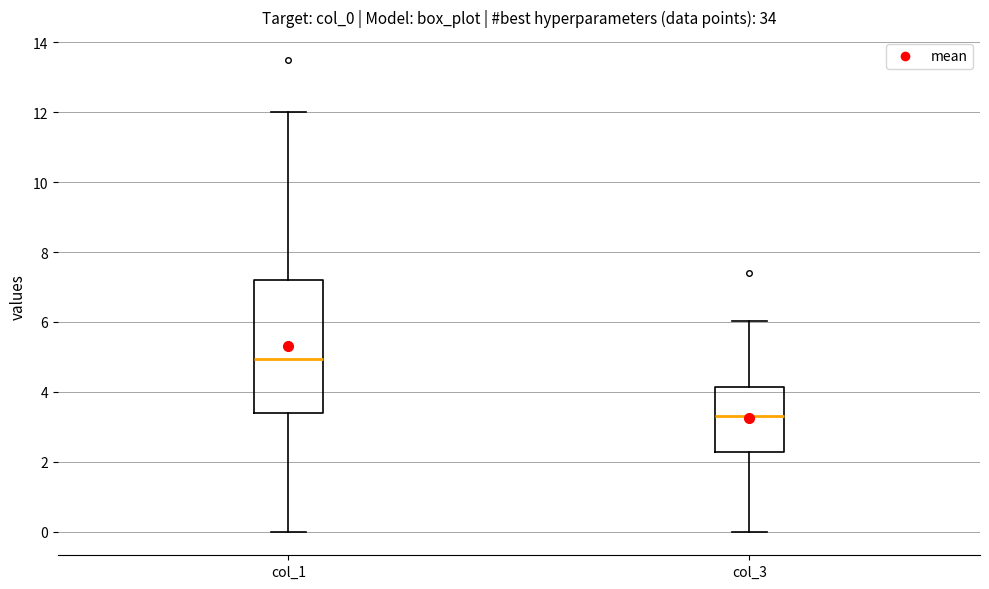

Comparing the boxes themselves (not the whiskers), which one is the tallest?

col_1